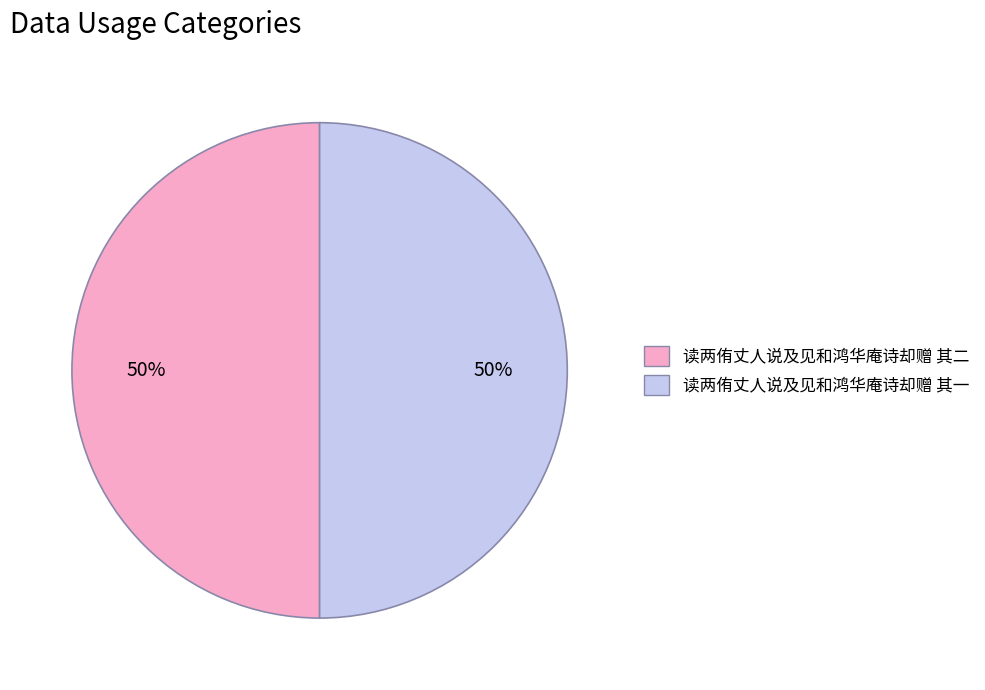

The 读两侑丈人说及见和鸿华庵诗却赠 其一 slice represents 65% of the pie. True or false?

False